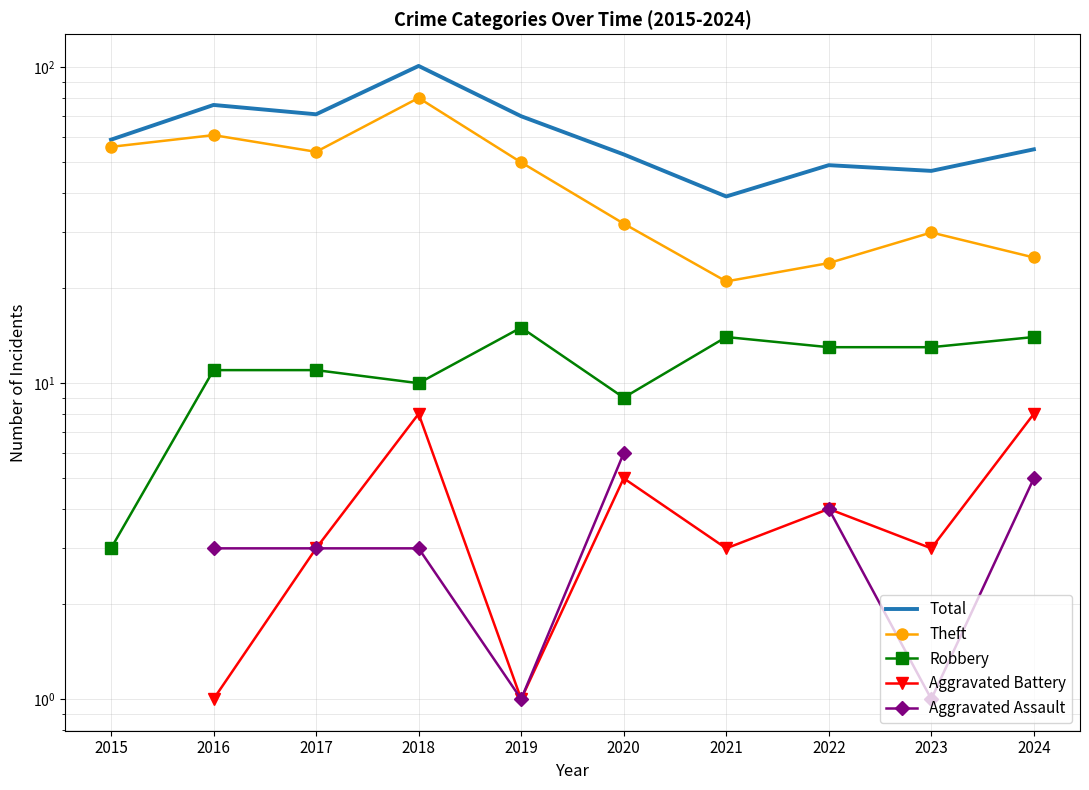

What are all the series names shown in the legend?

Total, Theft, Robbery, Aggravated Battery, Aggravated Assault